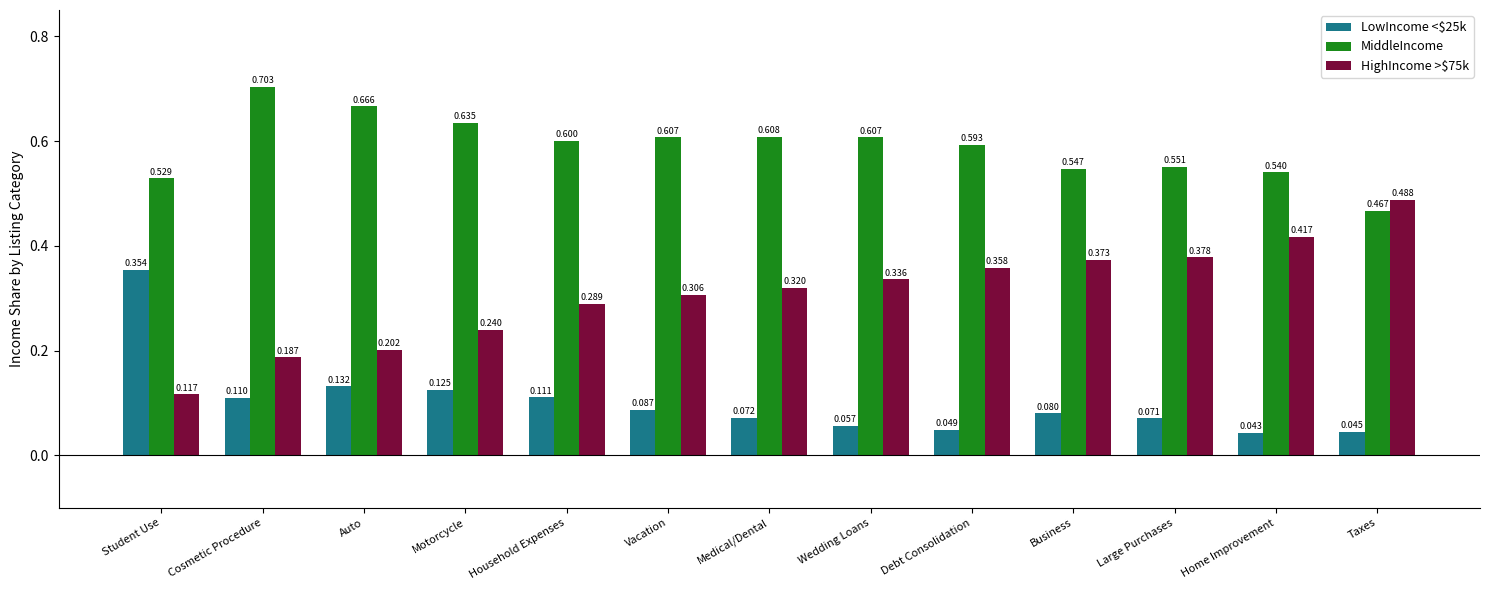

List the labels in order of LowIncome <$25k value, largest first.

Student Use, Auto, Motorcycle, Household Expenses, Cosmetic Procedure, Vacation, Business, Medical/Dental, Large Purchases, Wedding Loans, Debt Consolidation, Taxes, Home Improvement